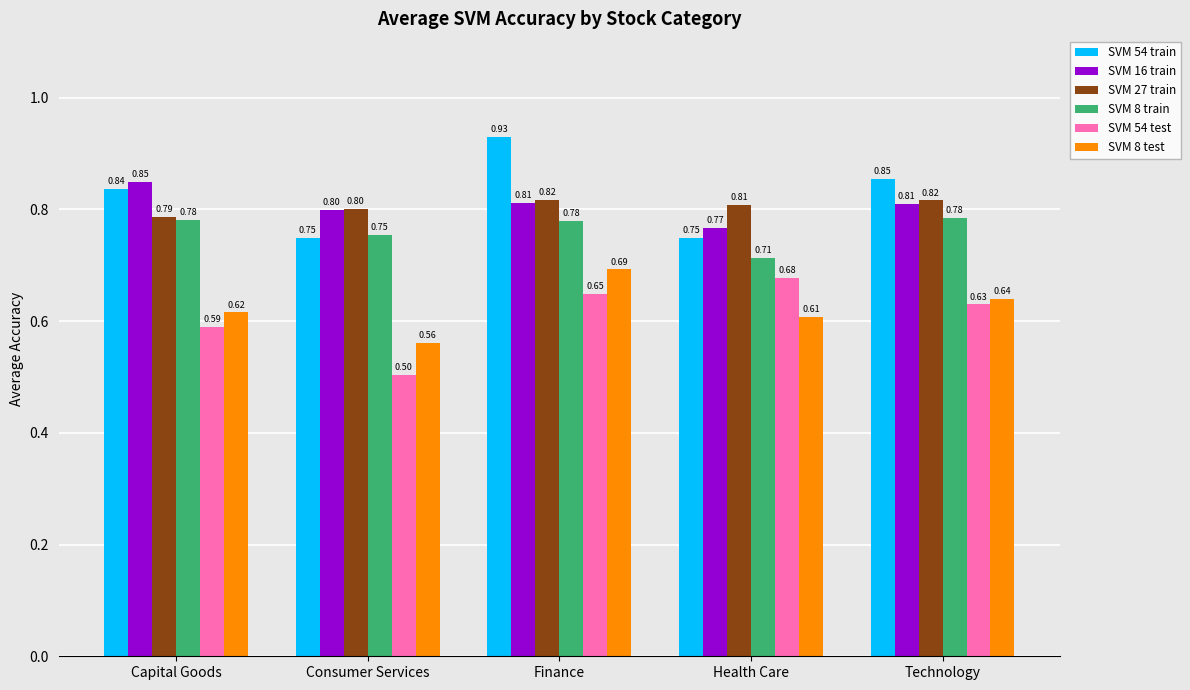

Is it true that SVM 27 train equals 0.8 at Health Care?

True